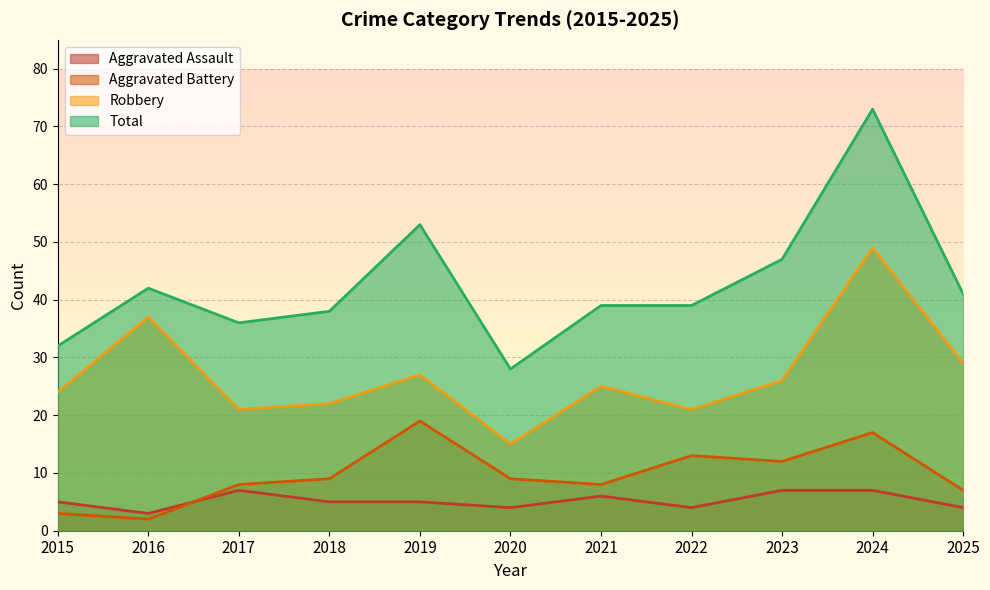

The value of Robbery at 2024 is 49. True or false?

True